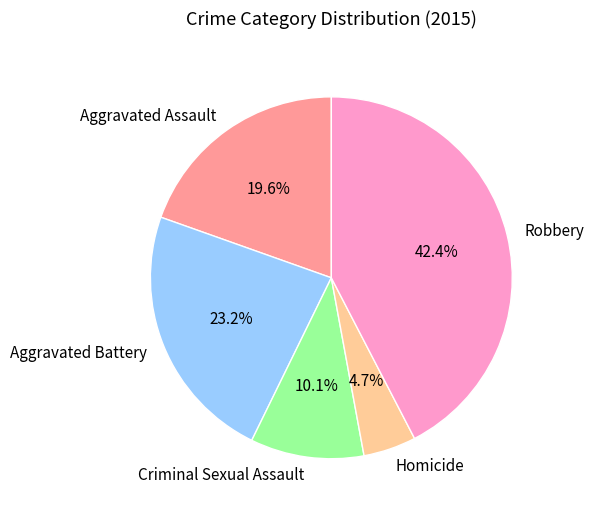

Between Aggravated Battery and Robbery, which is larger?

Robbery